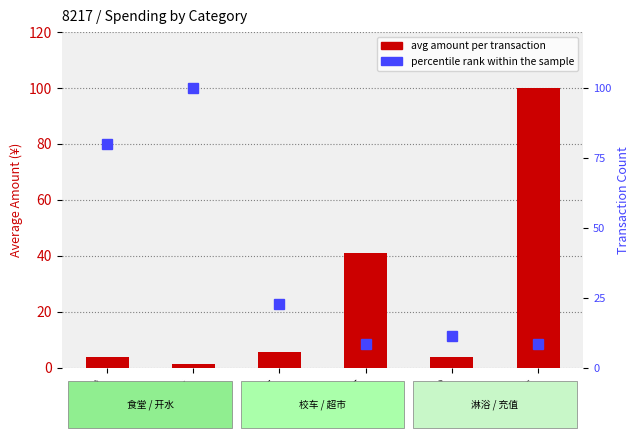

What position from the right is 卡充值?

1